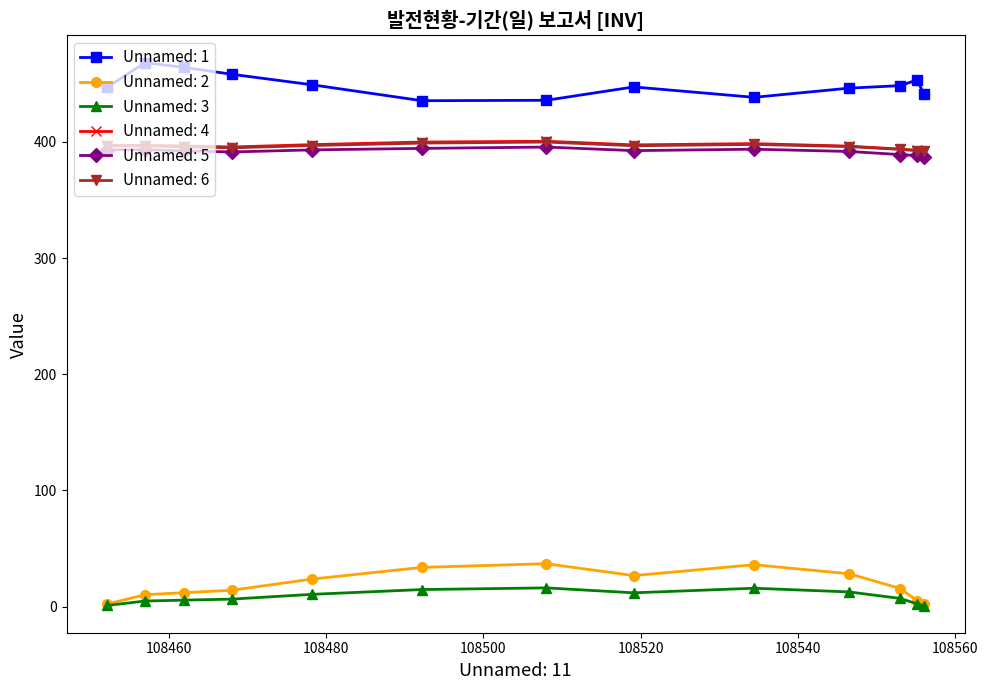

Which series has the largest total across all categories?

Unnamed: 1